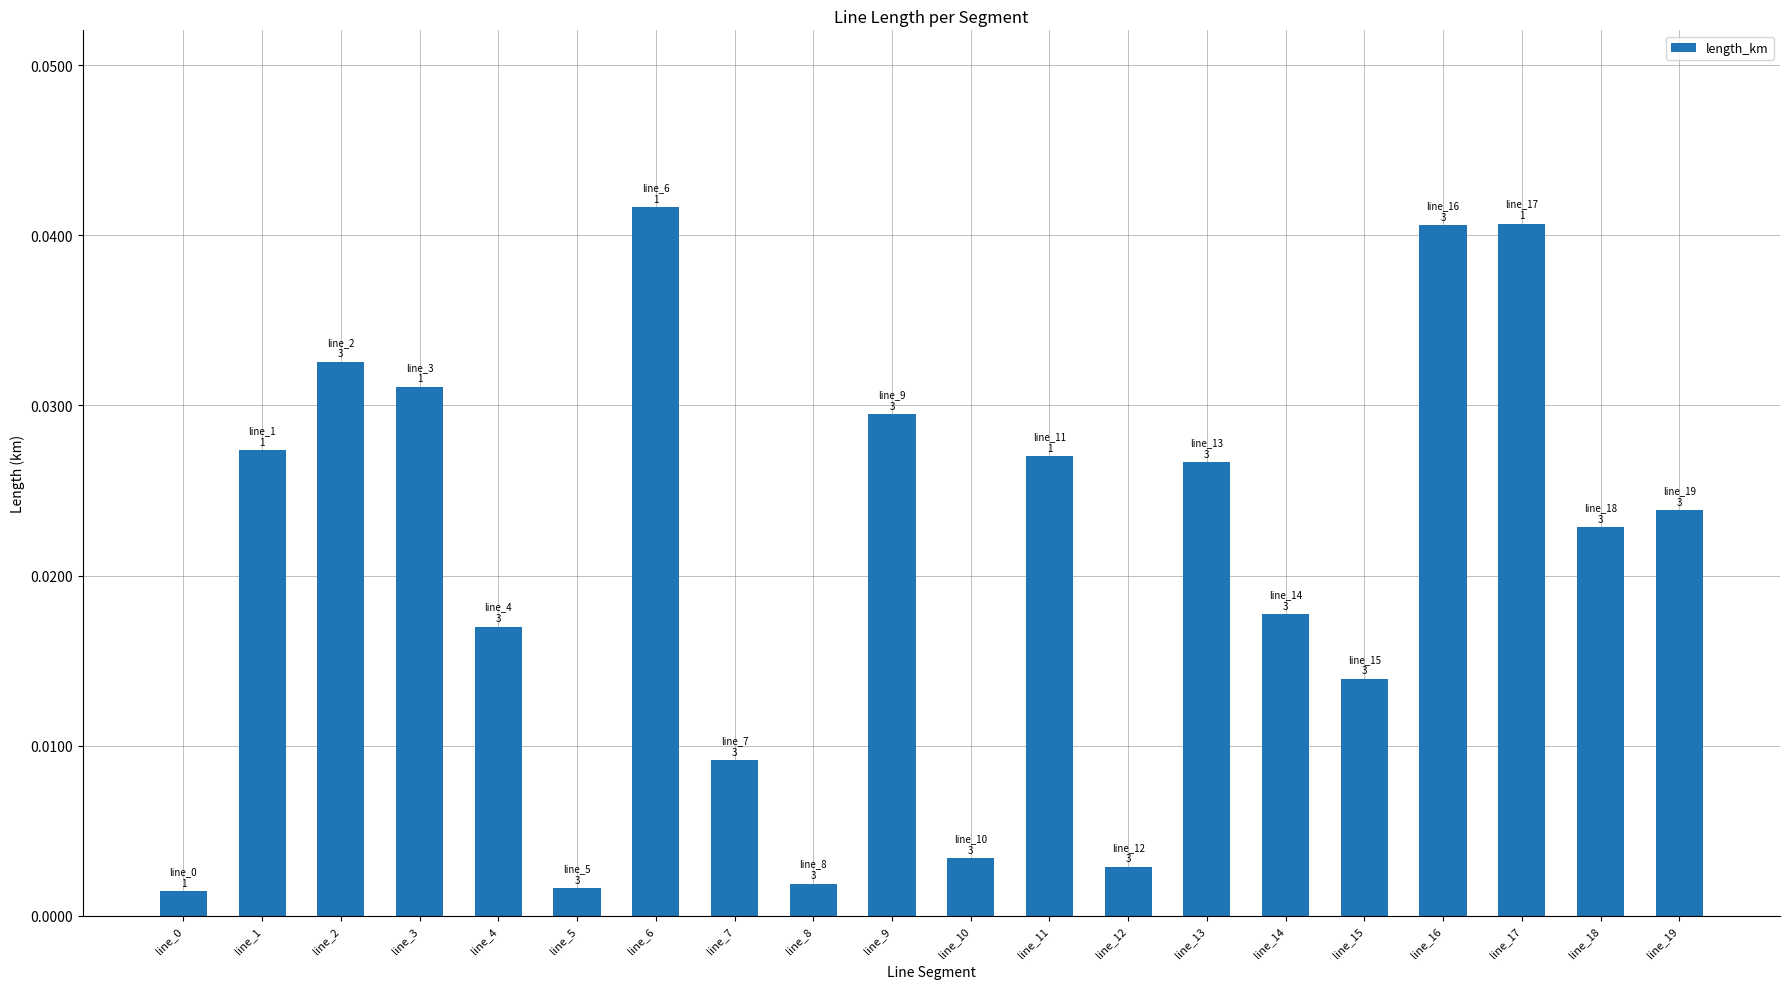

What is the sum of all values?

0.4